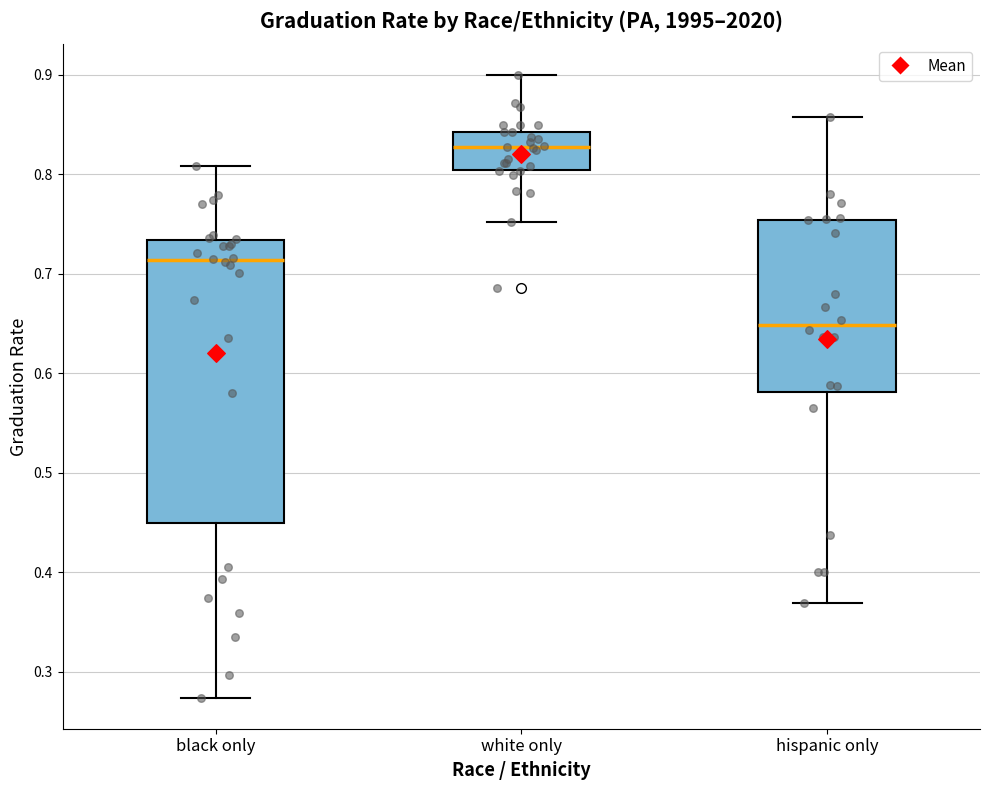

Comparing the boxes themselves (not the whiskers), which one is the tallest?

black only